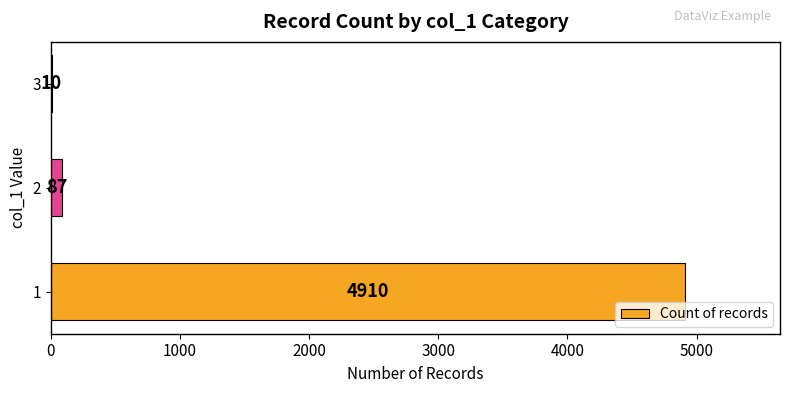

Reading bottom to top, what are all the values shown in this chart?

1=4910	2=87	3=10